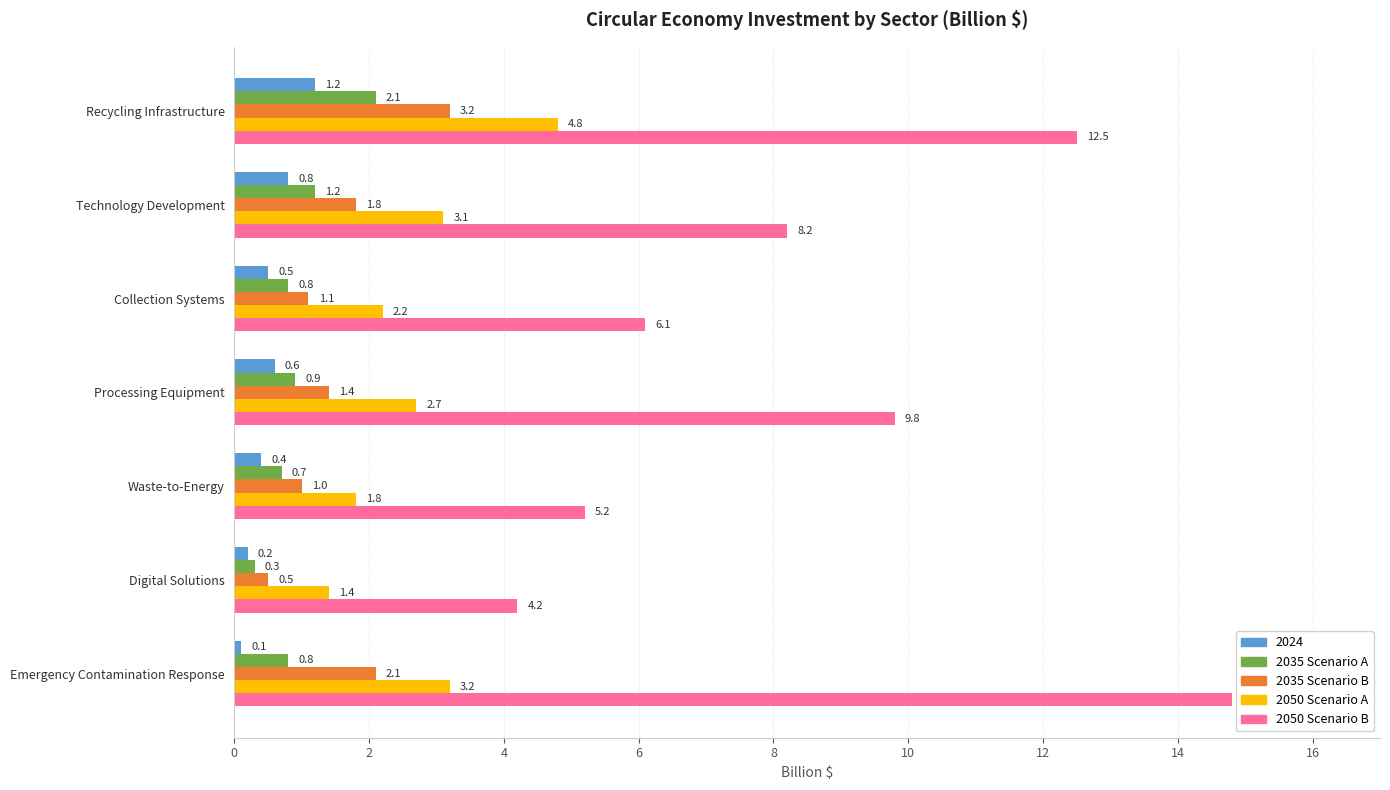

The value of 2050 Scenario A at Collection Systems is 1.0. True or false?

False